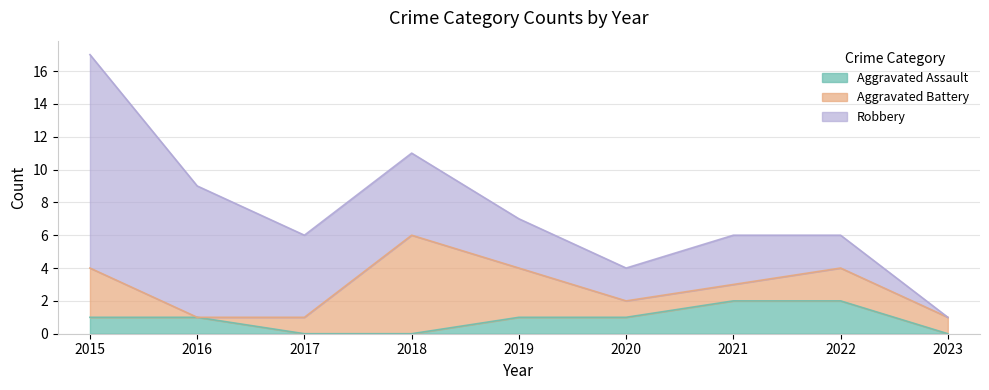

What are all the series names shown in the legend?

Aggravated Assault, Aggravated Battery, Robbery